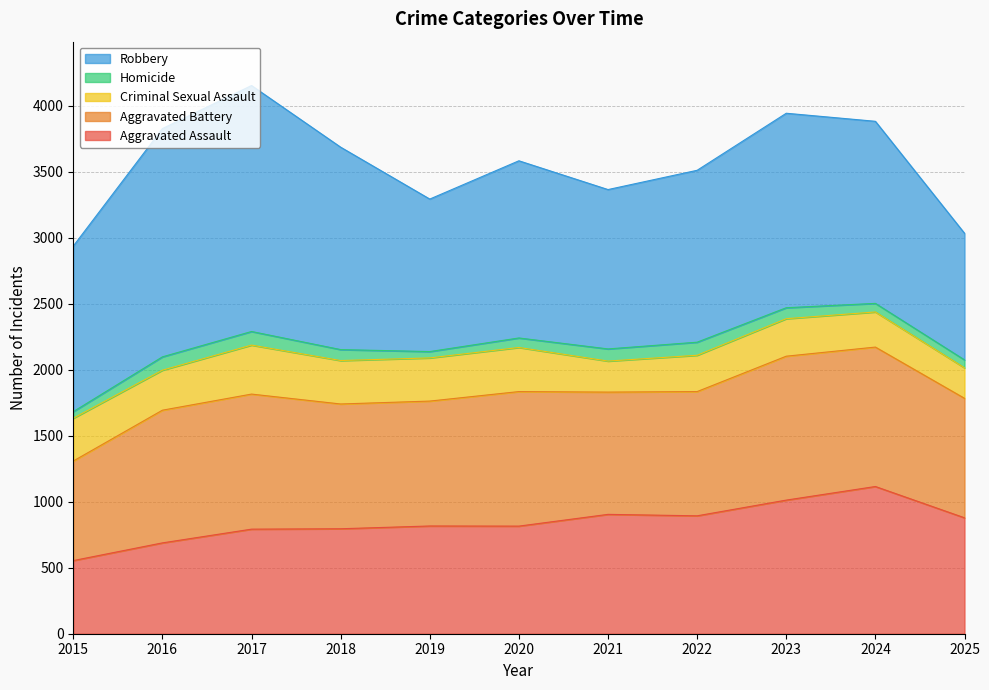

Is the value of Aggravated Battery at 2024 greater than the value of Homicide at 2016?

Yes